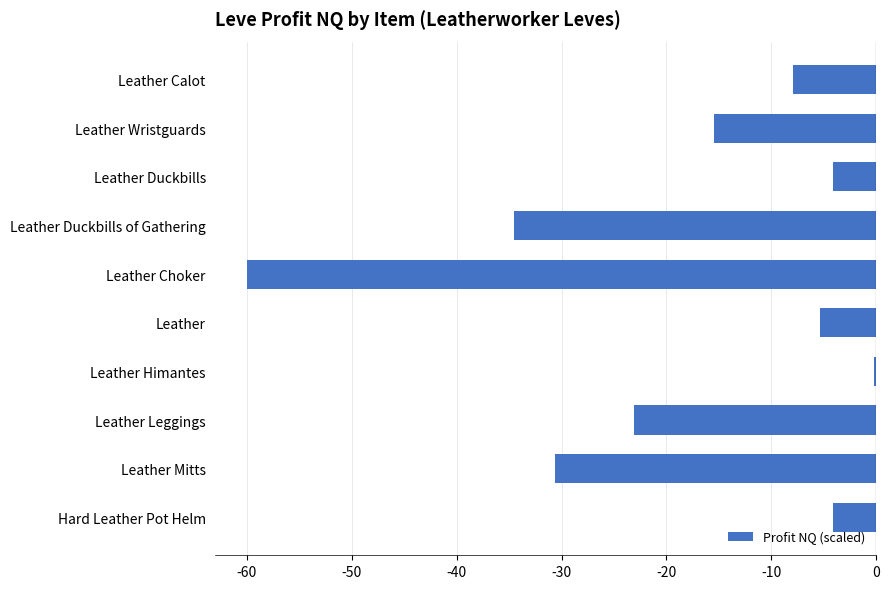

Reading top to bottom, list all the values displayed in this chart.

Leather Calot=-7.9	Leather Wristguards=-15.4	Leather Duckbills=-4.1	Leather Duckbills of Gathering=-34.6	Leather Choker=-60.0	Leather=-5.4	Leather Himantes=-0.2	Leather Leggings=-23.1	Leather Mitts=-30.6	Hard Leather Pot Helm=-4.1